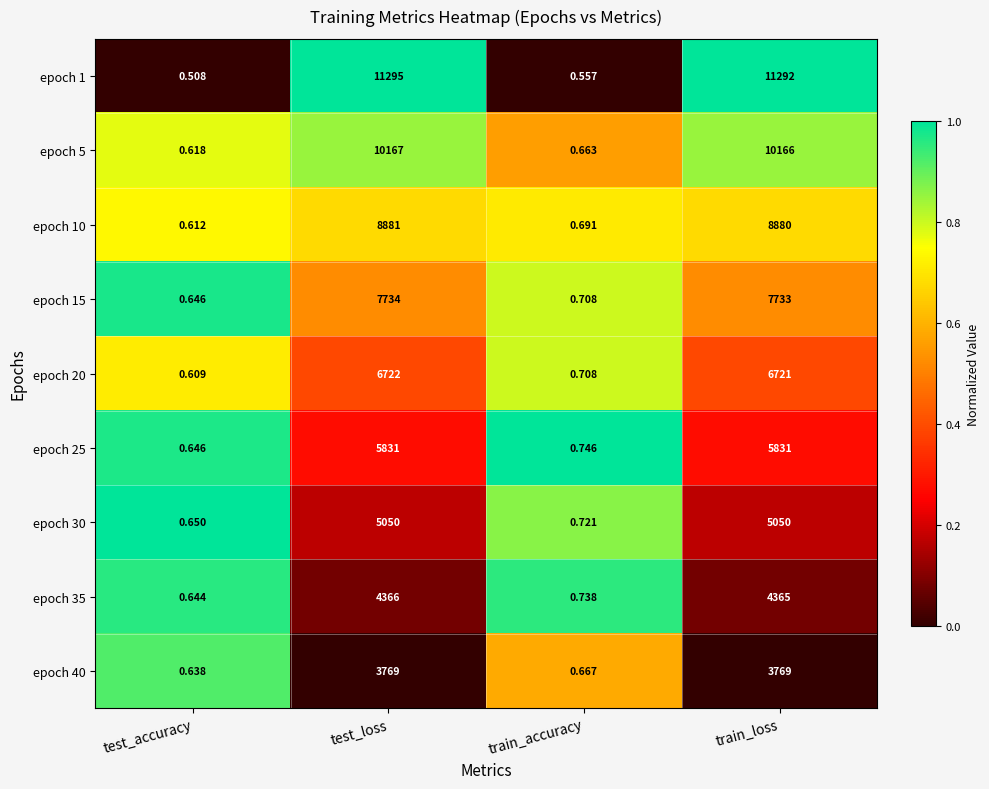

Rank the categories by epoch 15 value from highest to lowest.

test_loss, train_loss, train_accuracy, test_accuracy